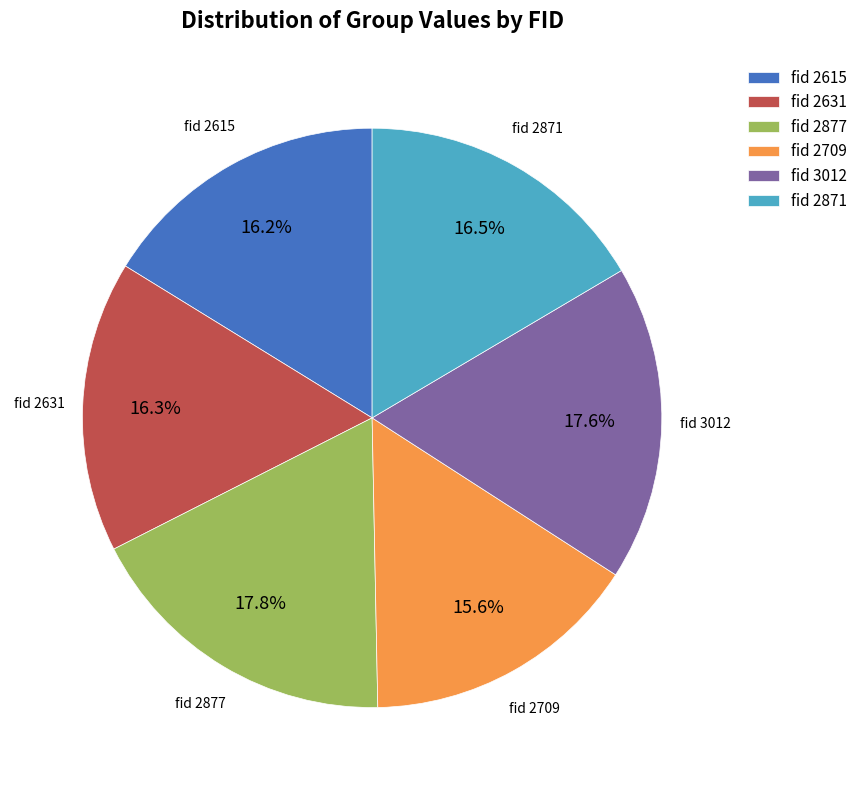

Combined, do fid 3012 and fid 2615 account for over 50%?

No